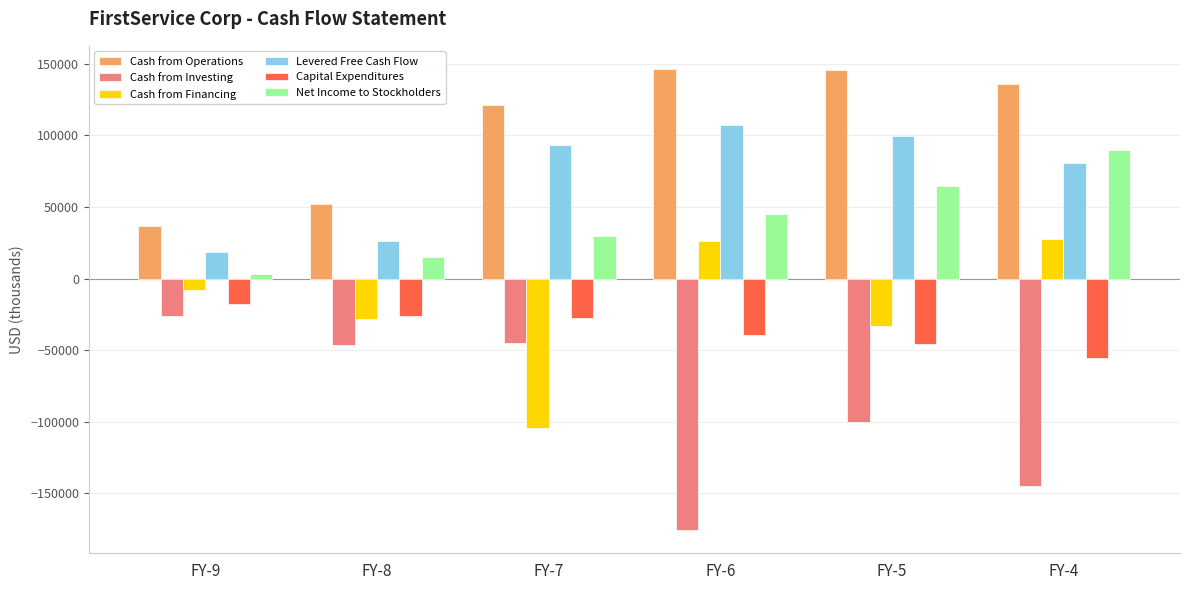

Are the bars grouped side by side (vs. stacked)?

Yes